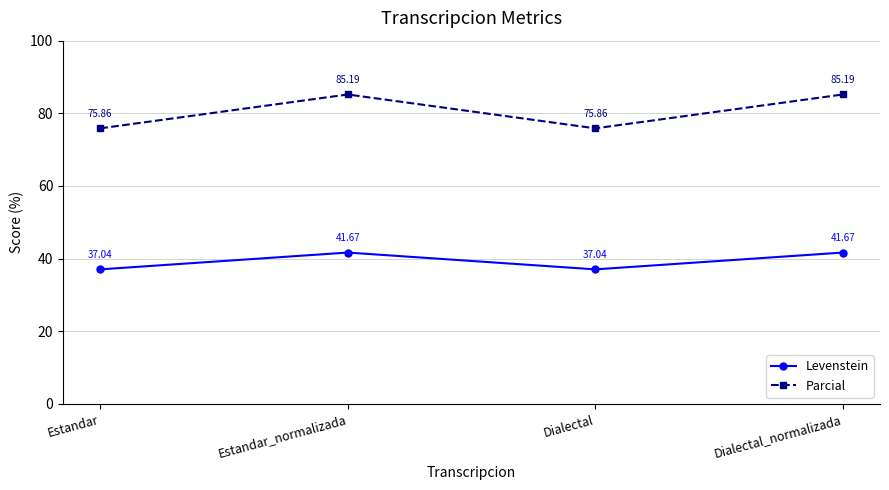

Reading left to right, extract all data points from this chart.

Levenstein: 37.0	41.7	37.0	41.7
Parcial: 75.9	85.2	75.9	85.2